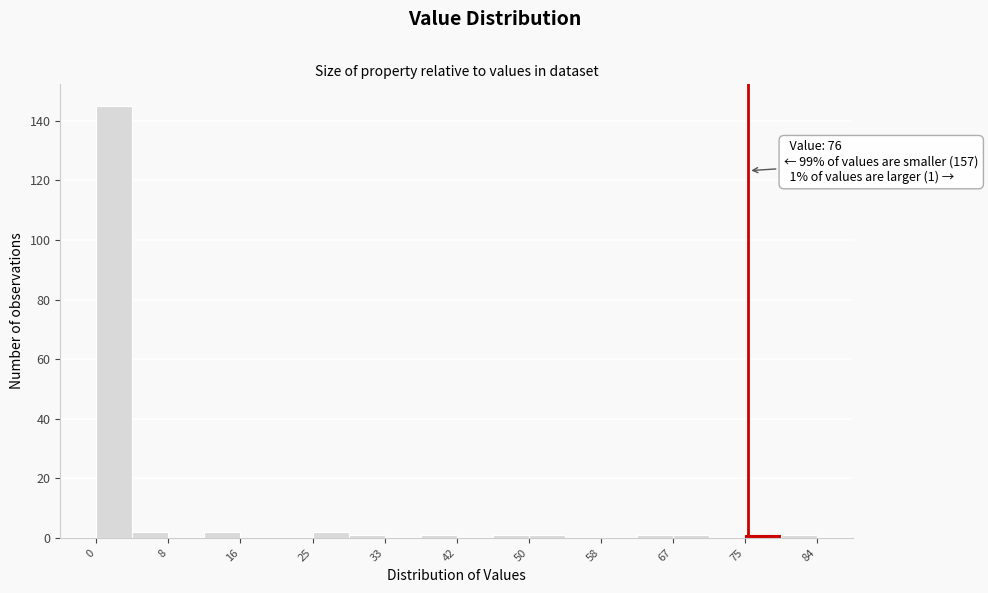

Which range on the x-axis has the tallest bar?

0.0 to 4.2